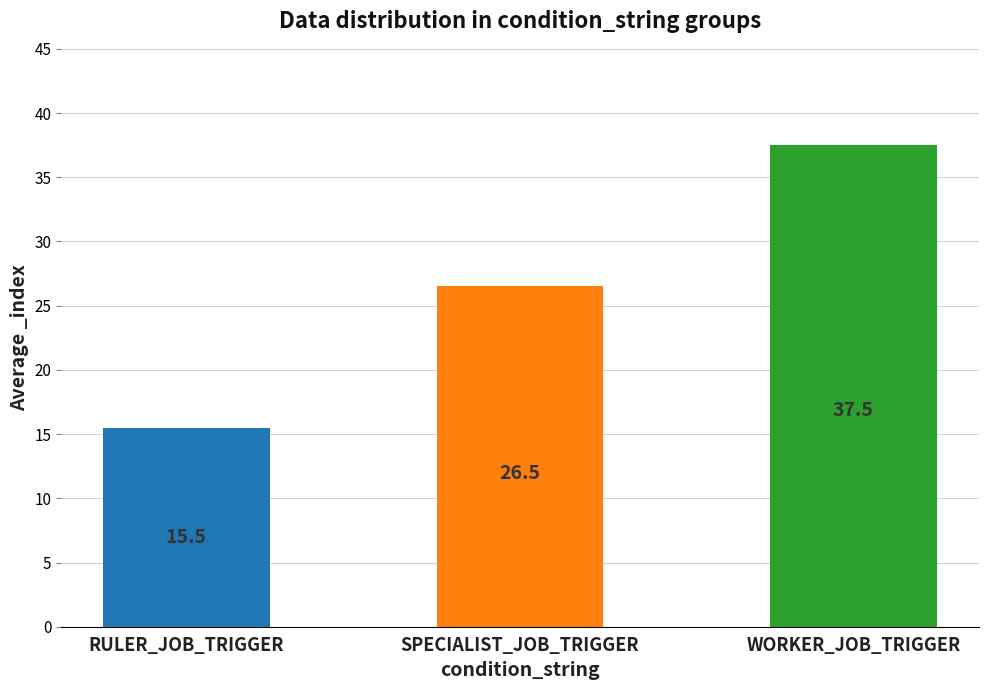

Reading right to left, extract all data points from this chart.

37.5	26.5	15.5